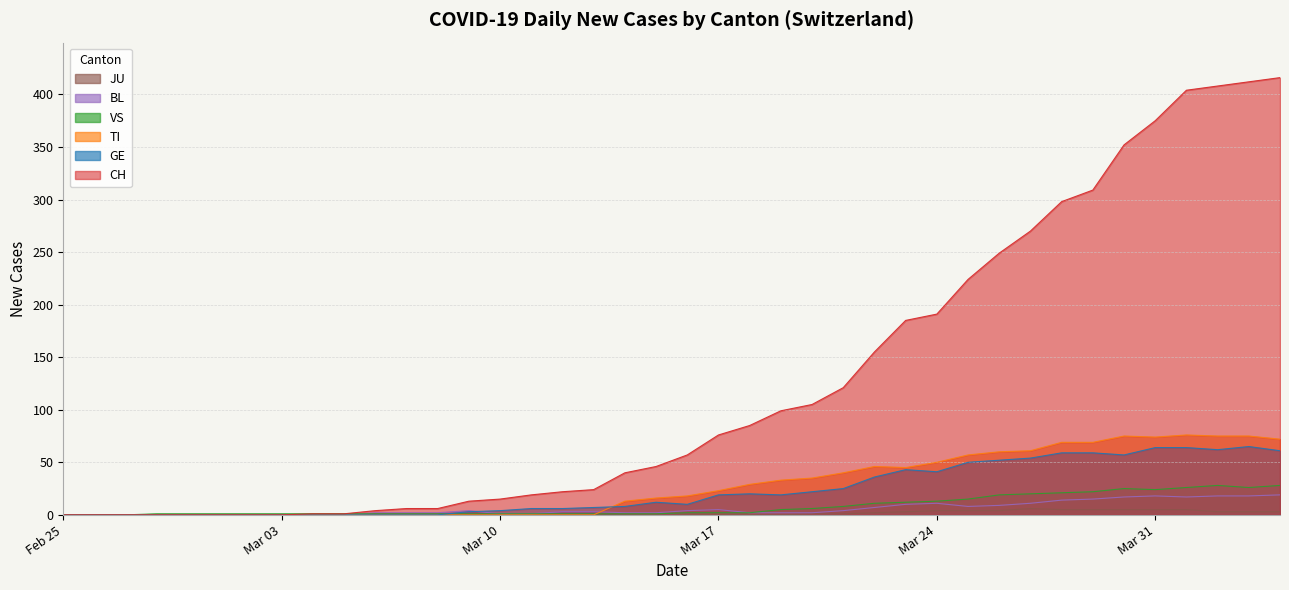

Which series has the widest spread of values?

CH